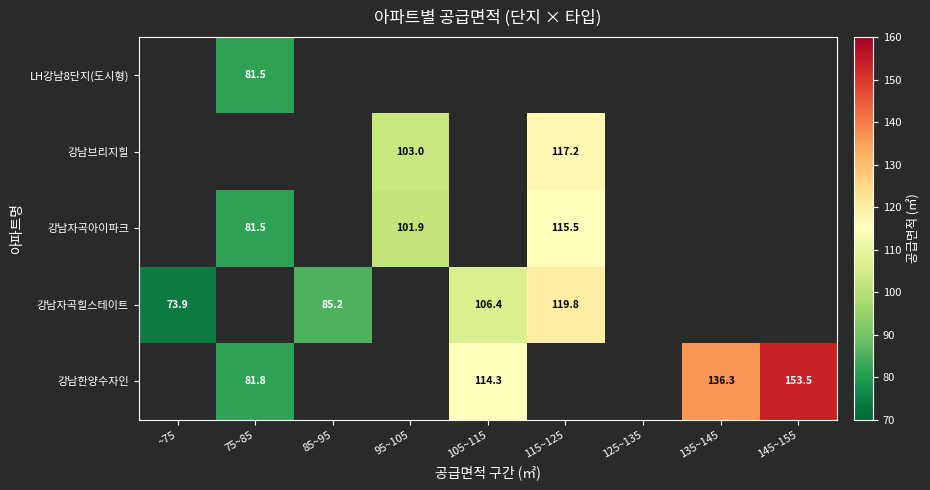

True or false: 강남한양수자인 has a value of 136.3 at 135~145.

True